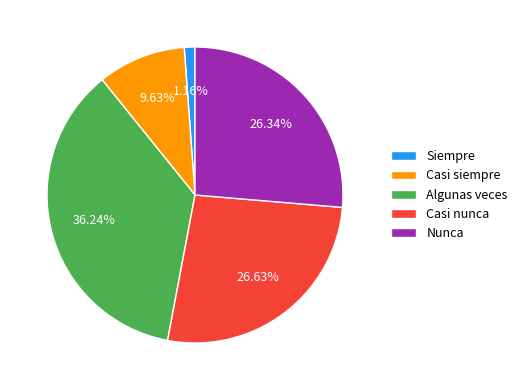

Is there a majority slice in this chart?

No